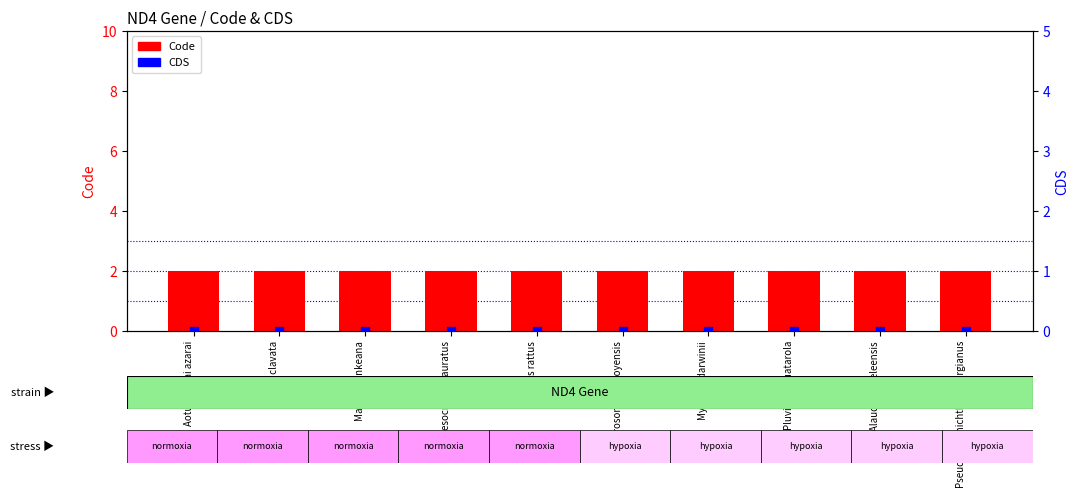

Which series contains the lowest Y value?

CDS